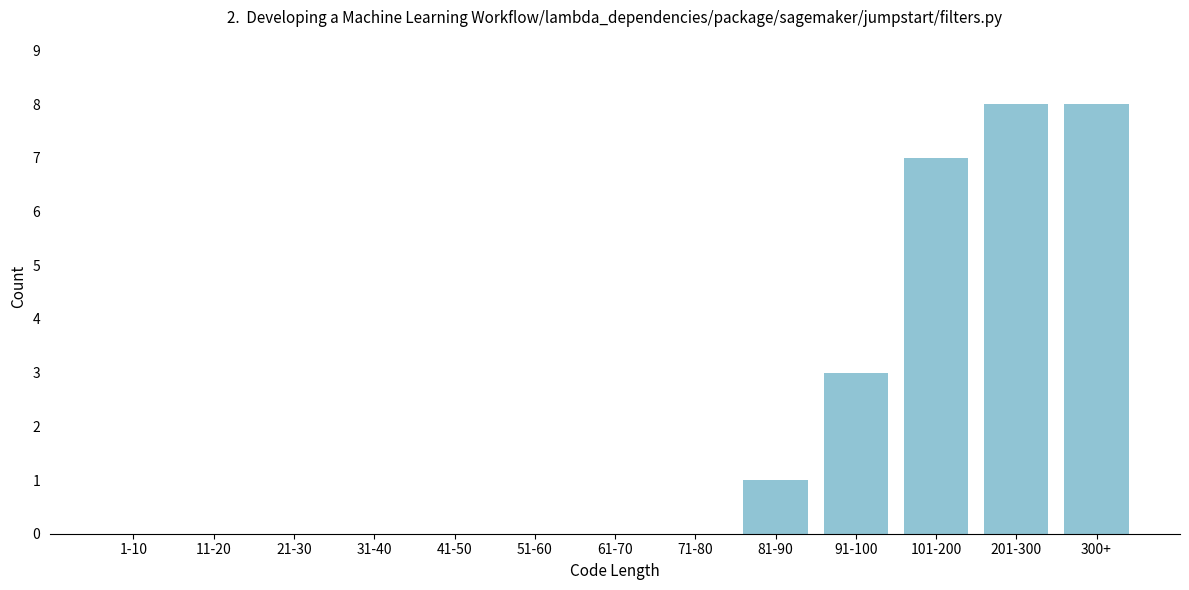

Reading left to right, what are all the values shown in this chart?

1-10=0	11-20=0	21-30=0	31-40=0	41-50=0	51-60=0	61-70=0	71-80=0	81-90=1	91-100=3	101-200=7	201-300=8	300+=8